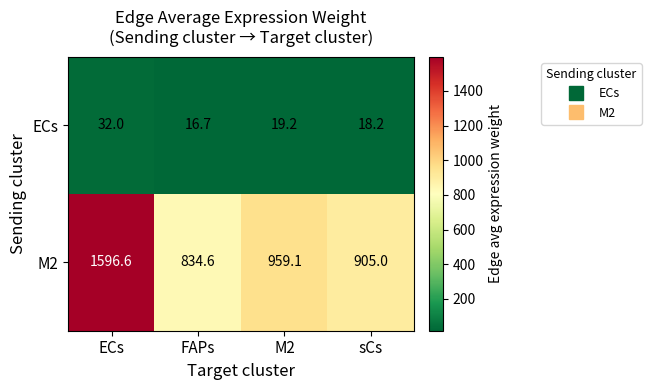

Which series changed the most between ECs and M2?

M2